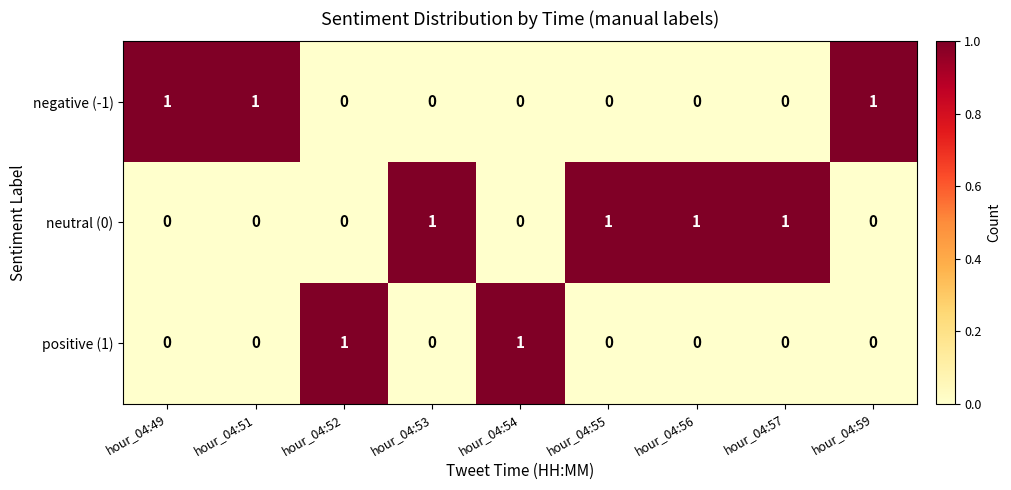

Is it true that negative (-1) equals 1 at hour_04:52?

False